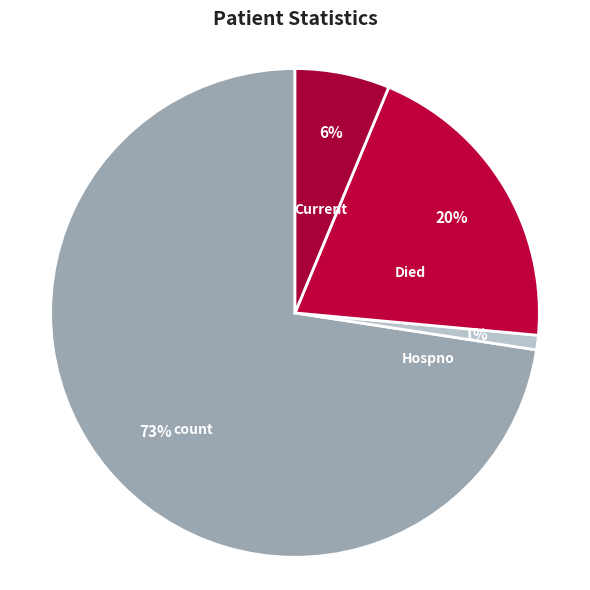

How many segments does this pie chart have?

4